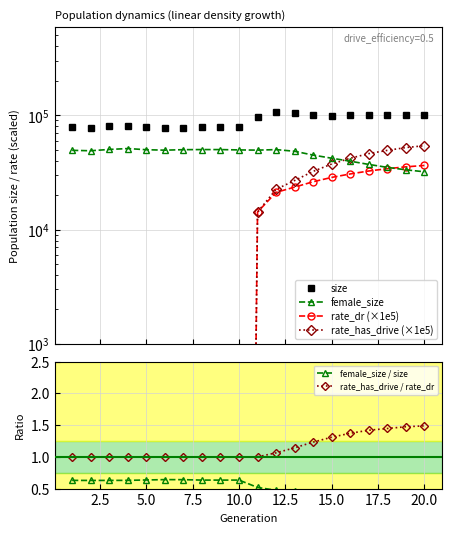

What is the lowest value of the rate_has_drive / rate_dr series?

1.0